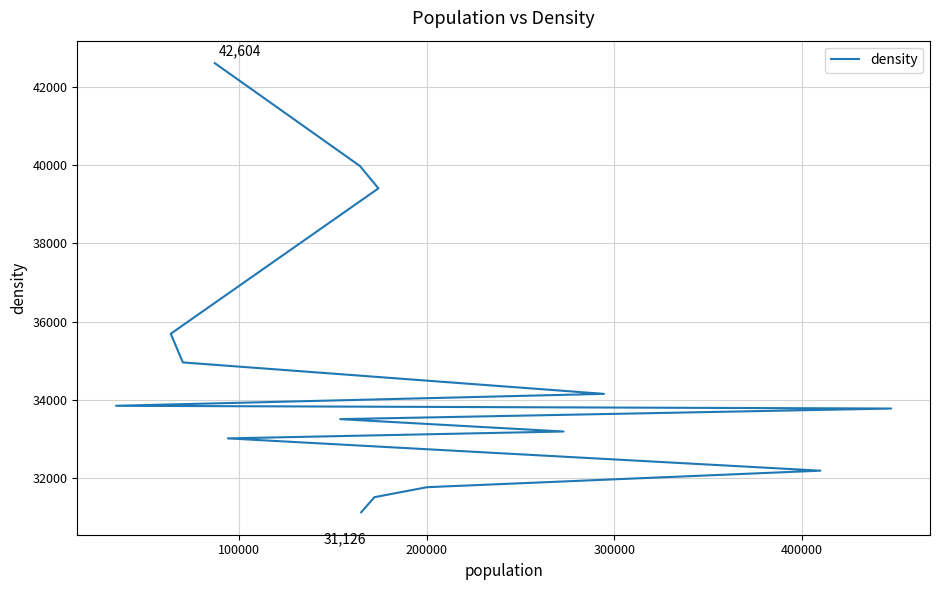

Count the number of data series in this chart.

1